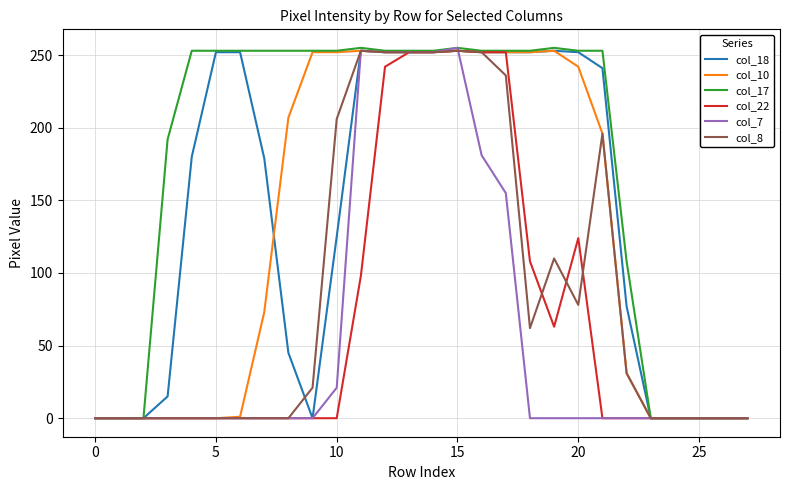

Which series has the largest total across all categories?

col_17